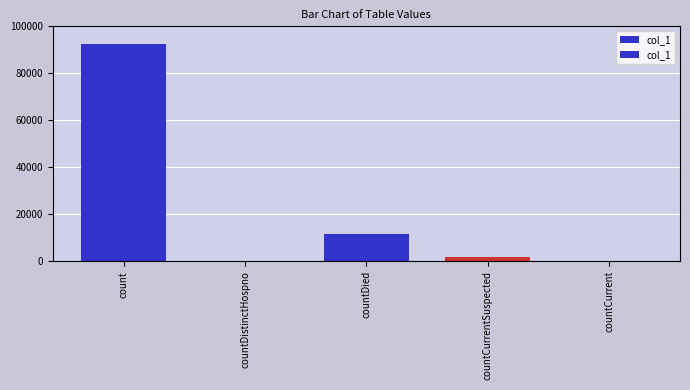

What is the change in value from countDistinctHospno to countDied?

+11575